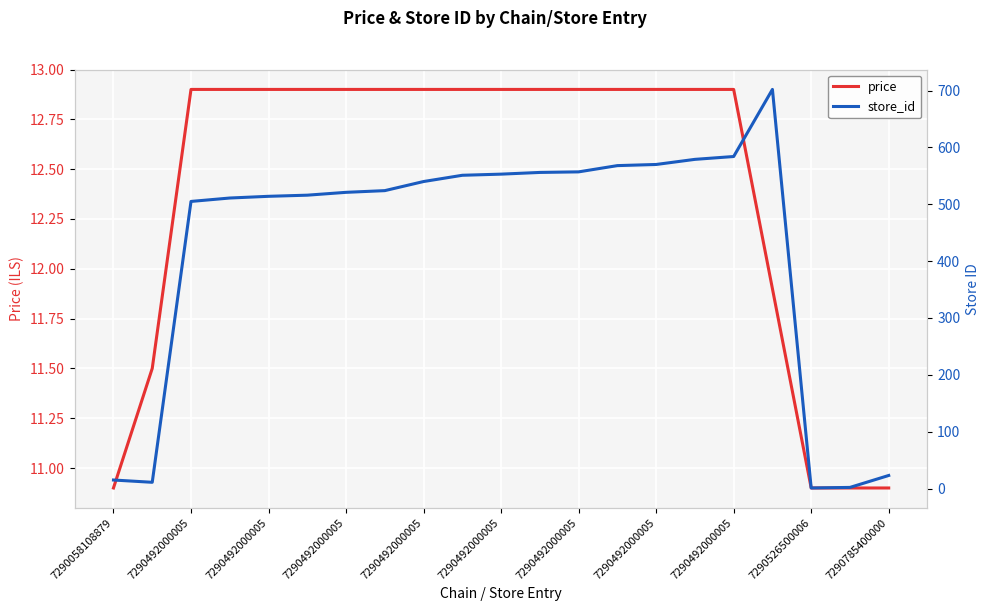

What is the sum of all price values?

260.5